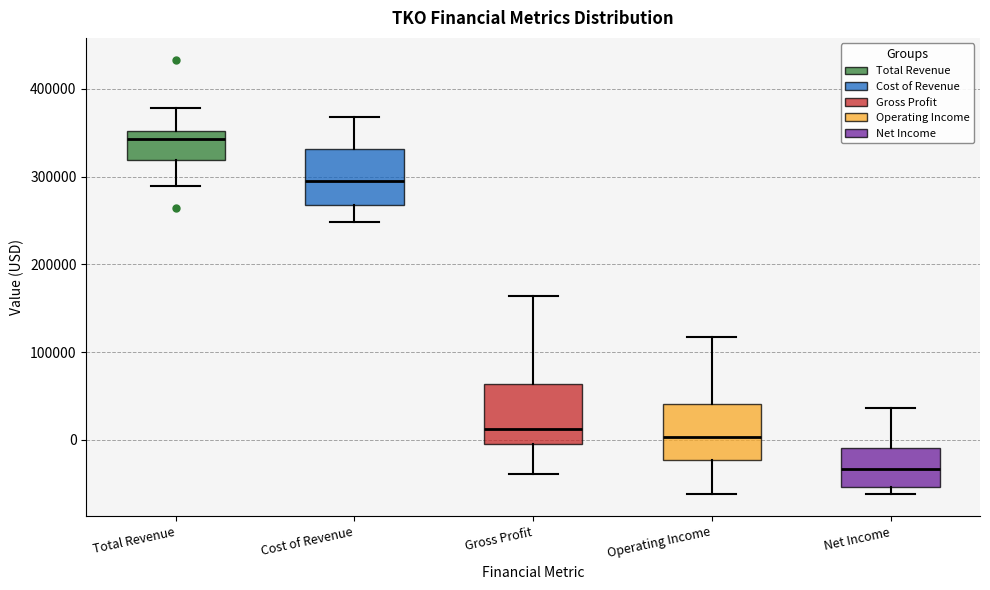

Where does the lower whisker of the box for Total Revenue end on the y-axis? The values are not printed on the chart, so give them approximately, as read against the axis.

290000